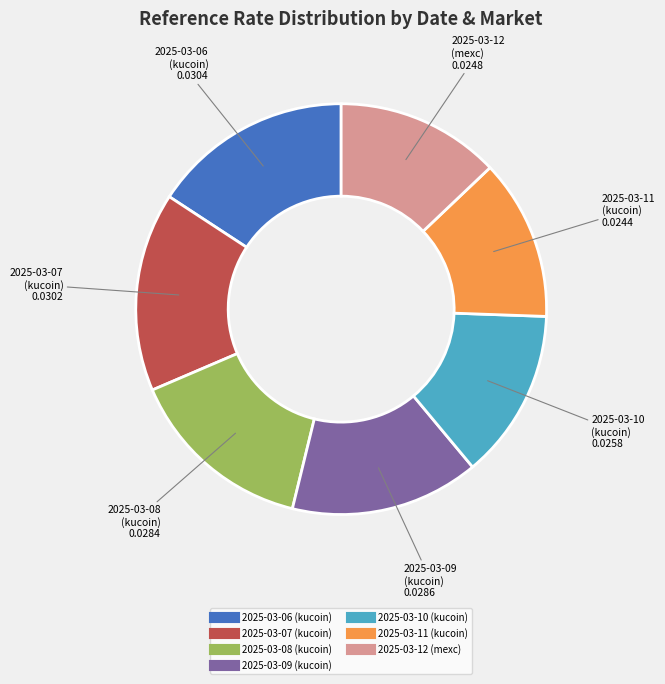

How many slices are in this pie chart?

7